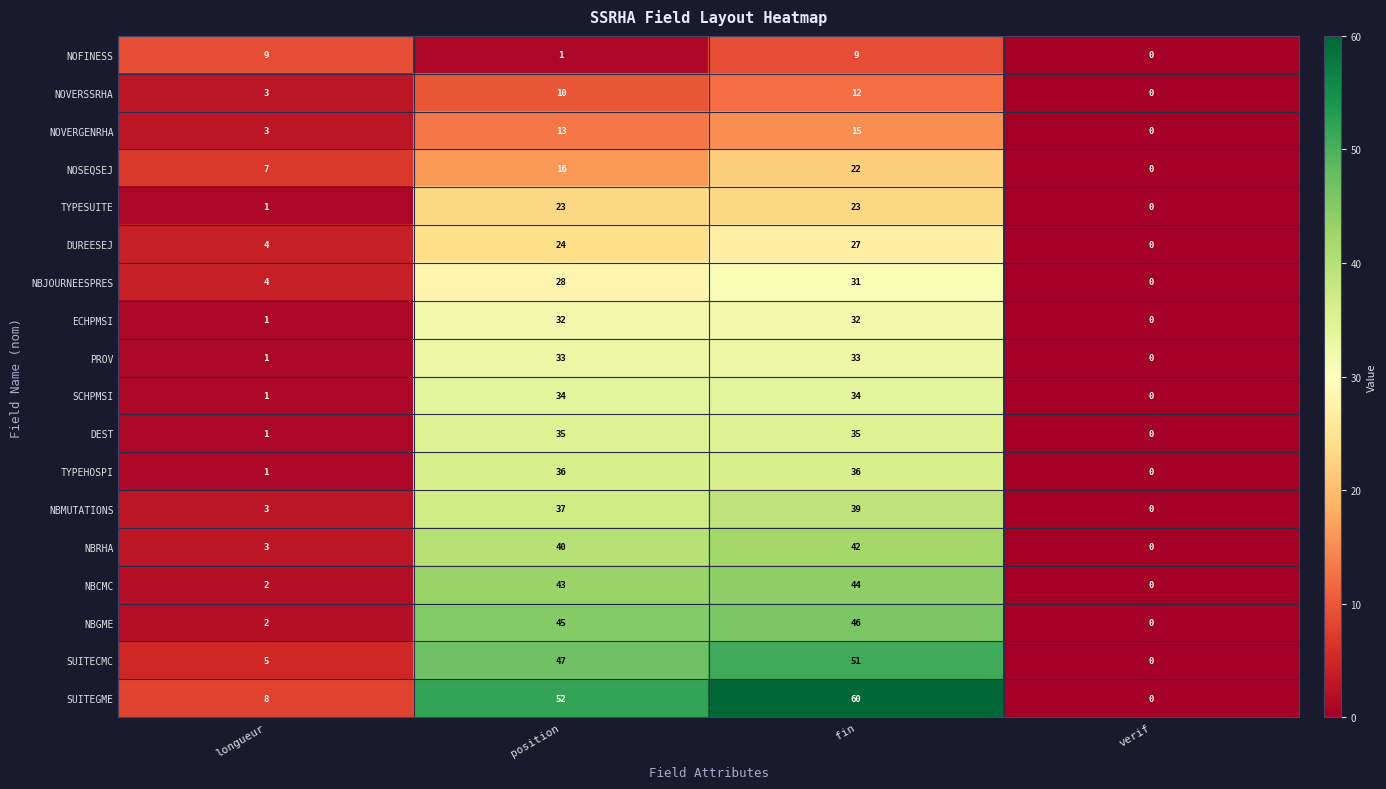

At position, list the series in order from smallest to largest.

NOFINESS, NOVERSSRHA, NOVERGENRHA, NOSEQSEJ, TYPESUITE, DUREESEJ, NBJOURNEESPRES, ECHPMSI, PROV, SCHPMSI, DEST, TYPEHOSPI, NBMUTATIONS, NBRHA, NBCMC, NBGME, SUITECMC, SUITEGME